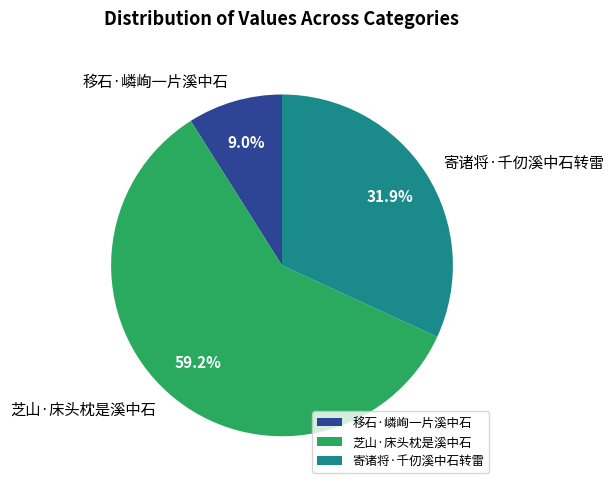

What percentage is the 芝山·床头枕是溪中石 slice, to the nearest percent?

59%